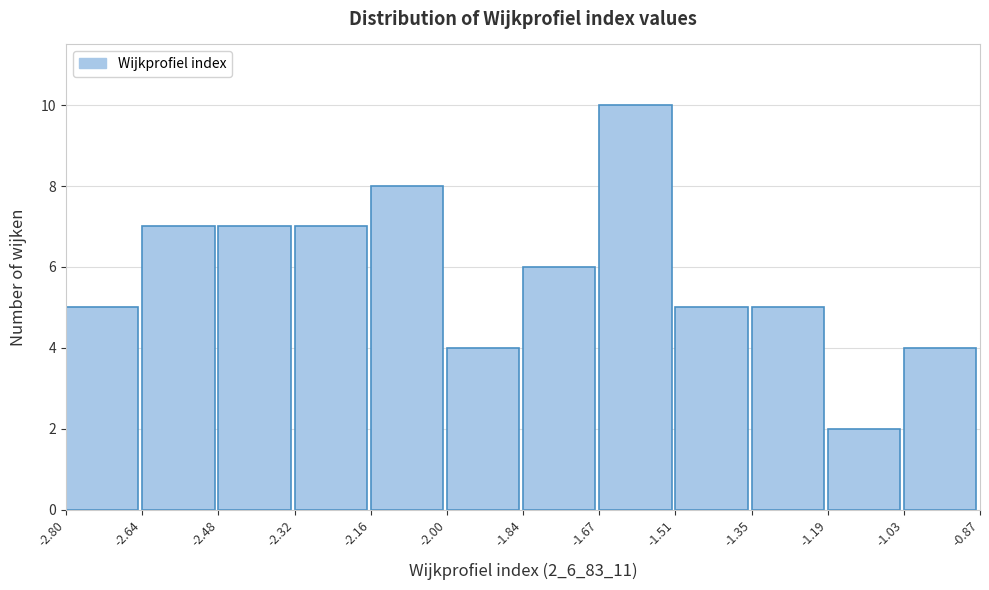

How tall is the bar that spans -1.84 to -1.67 on the x-axis? The values are not printed on the chart, so give them approximately, as read against the axis.

6